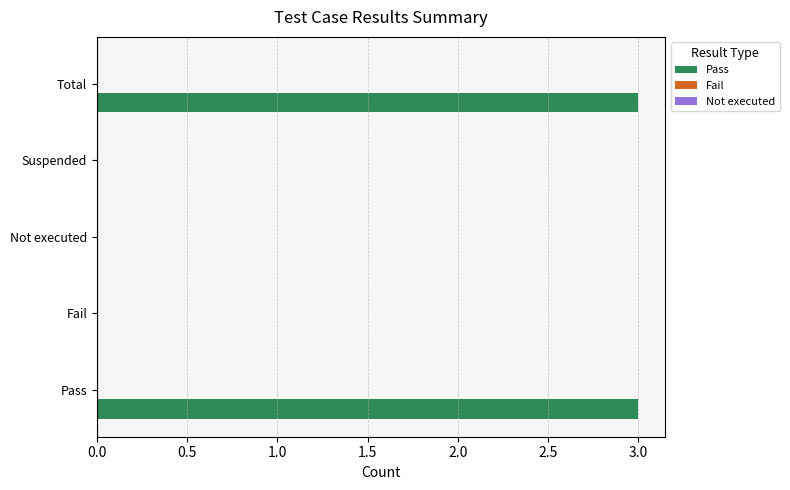

Count the number of data series in this chart.

1